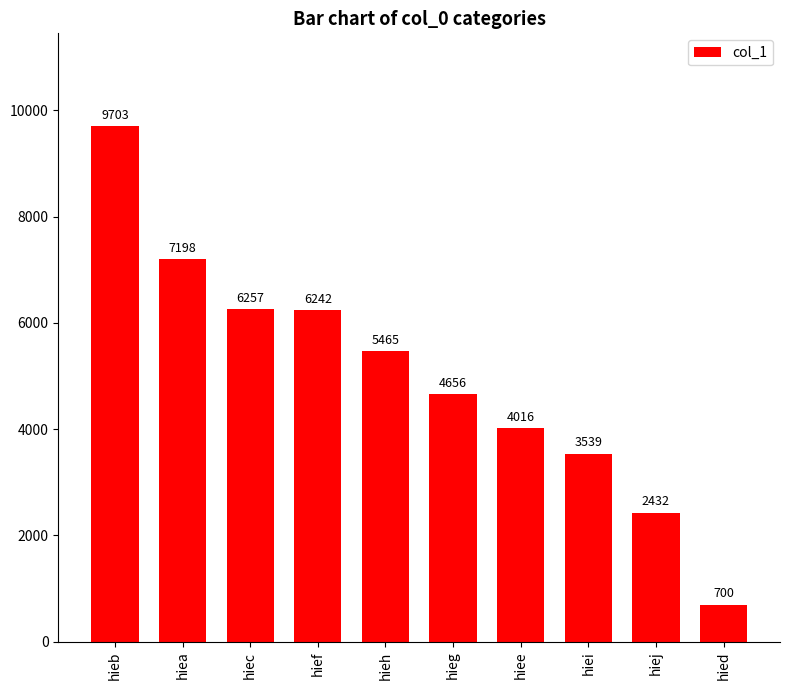

Reading right to left, list all the values displayed in this chart.

700	2432	3539	4016	4656	5465	6242	6257	7198	9703